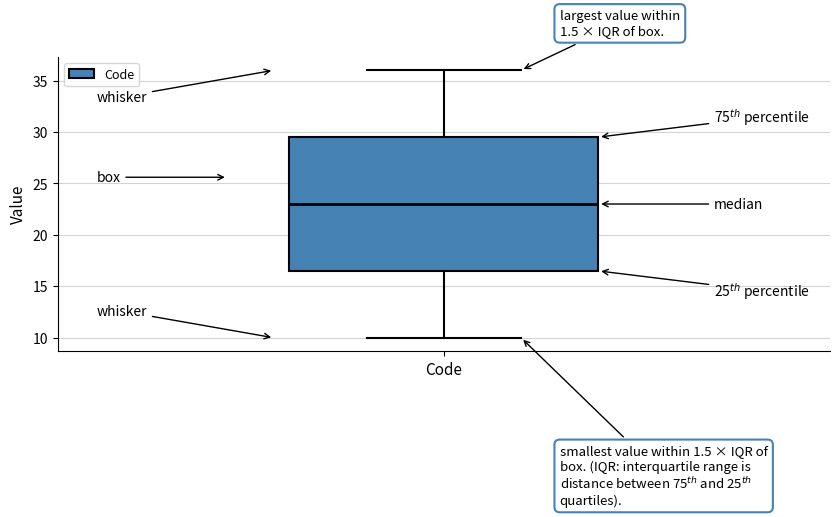

Where is the upper edge of the box for Code on the y-axis? The values are not printed on the chart, so give them approximately, as read against the axis.

29.5